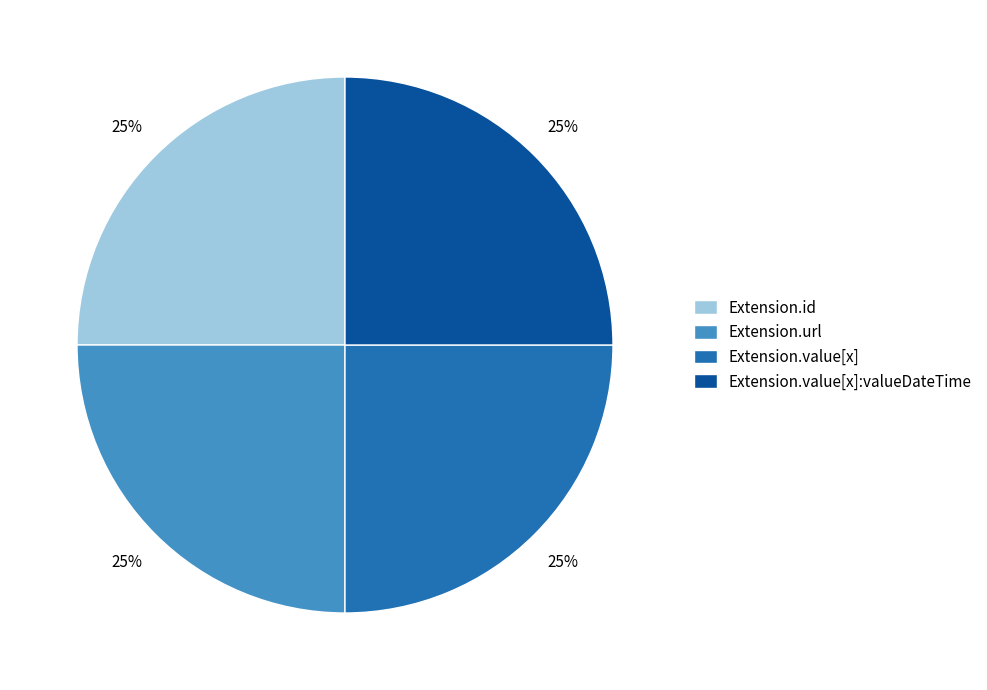

Is there any slice that represents more than half of the pie?

No